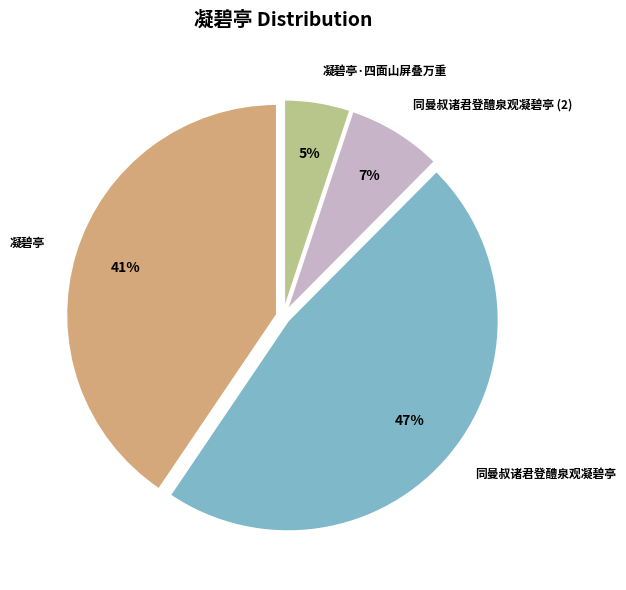

Does any single category account for the majority?

No